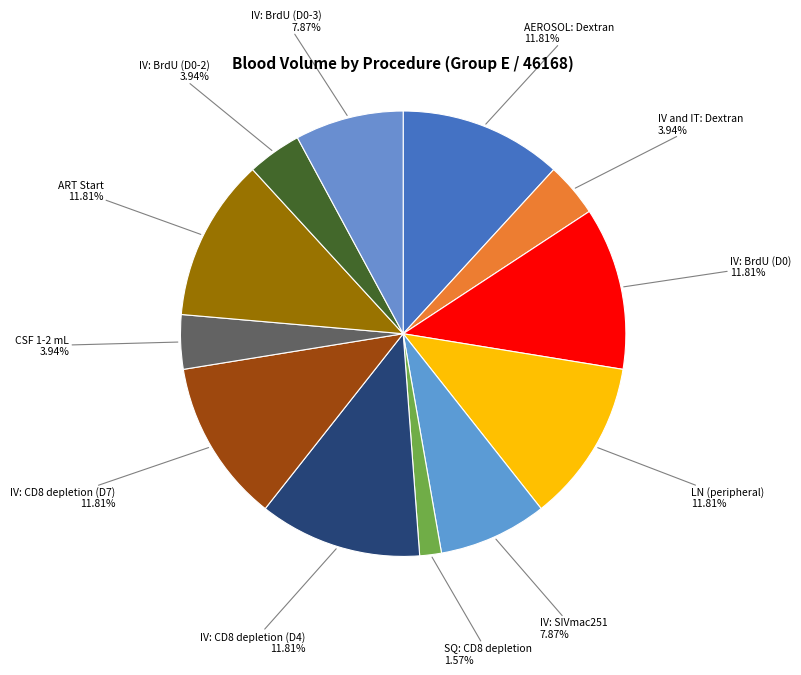

Which category has the biggest portion of the pie?

AEROSOL: Dextran